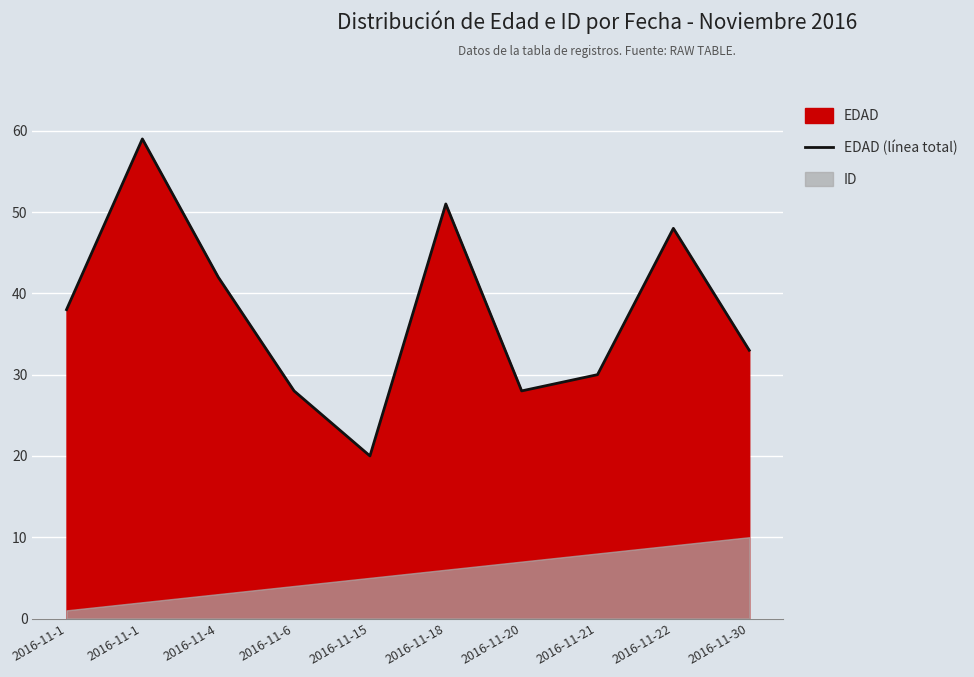

How many categories are shown in the chart?

10